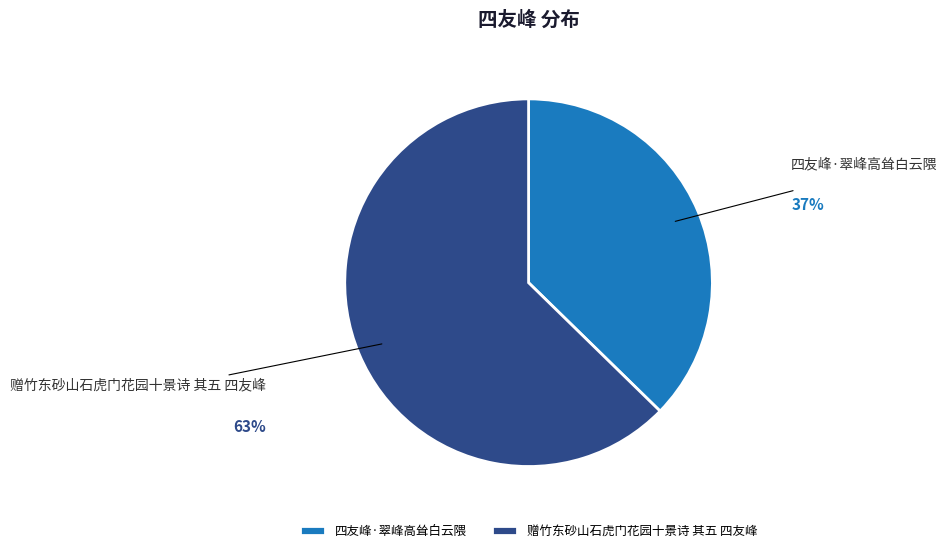

To the nearest percent, what percentage of the pie is 赠竹东砂山石虎门花园十景诗 其五 四友峰?

63%